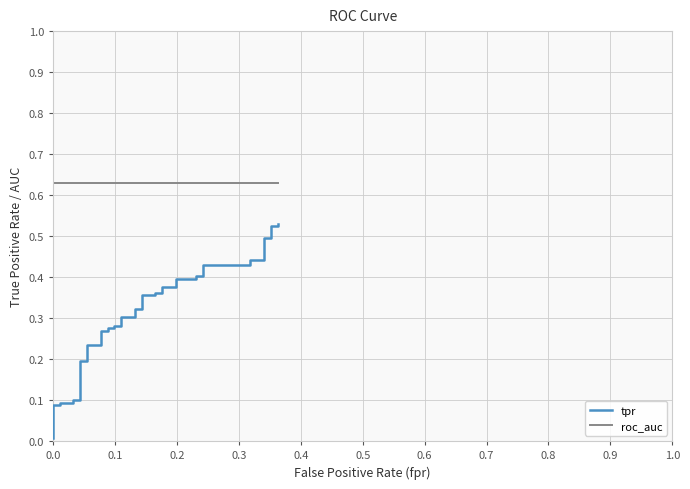

Rank the series by their maximum value, from highest to lowest.

roc_auc, tpr